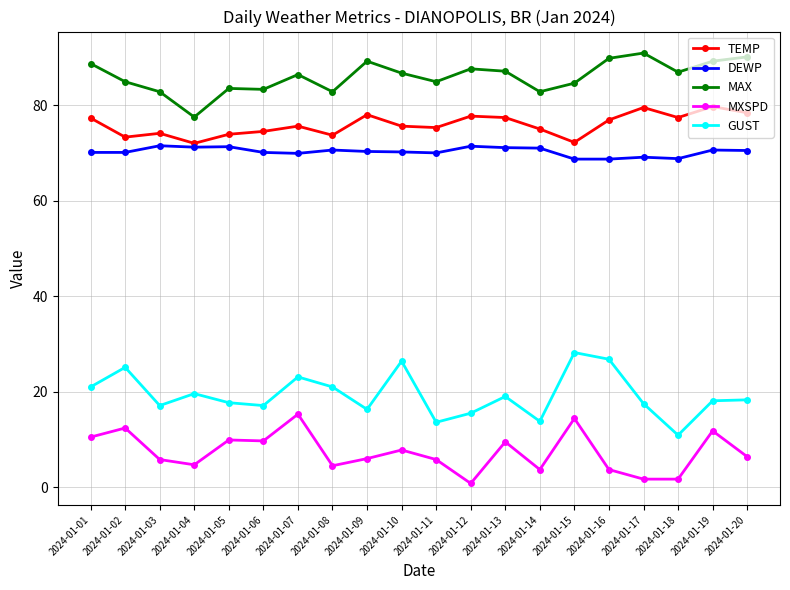

The value of MXSPD at 2024-01-03 is 5.8. True or false?

True